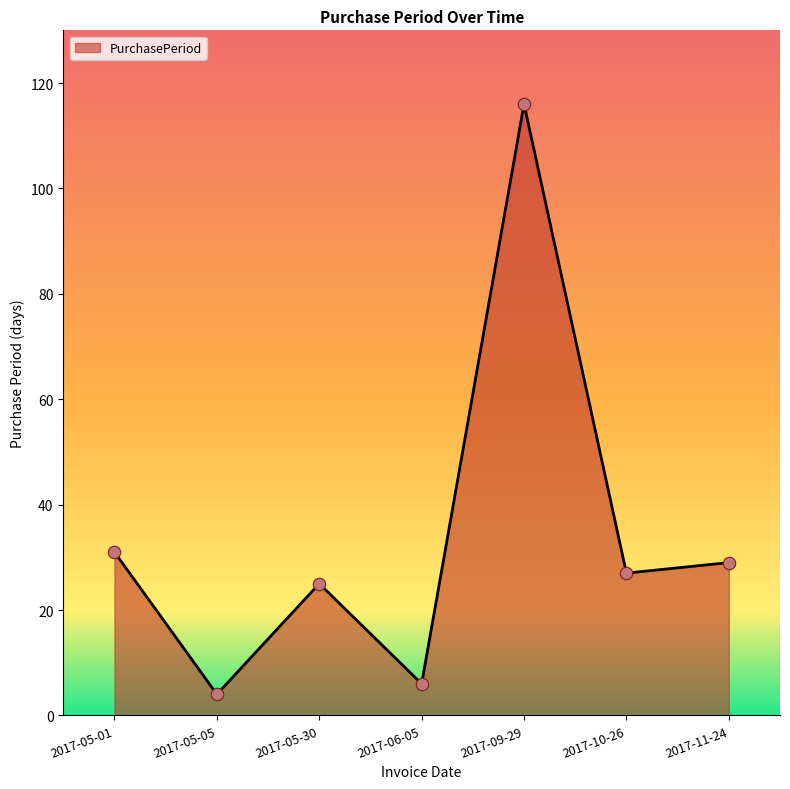

Between 2017-06-05 and 2017-11-24, which is larger?

2017-11-24